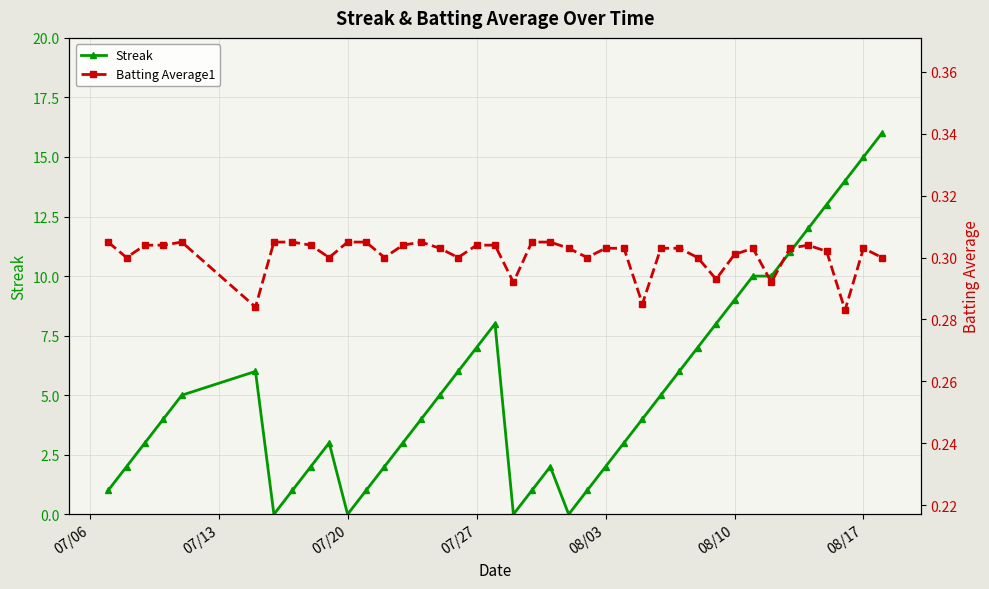

Is the value of Streak at 23 greater than the value of Batting Average1 at 31?

Yes